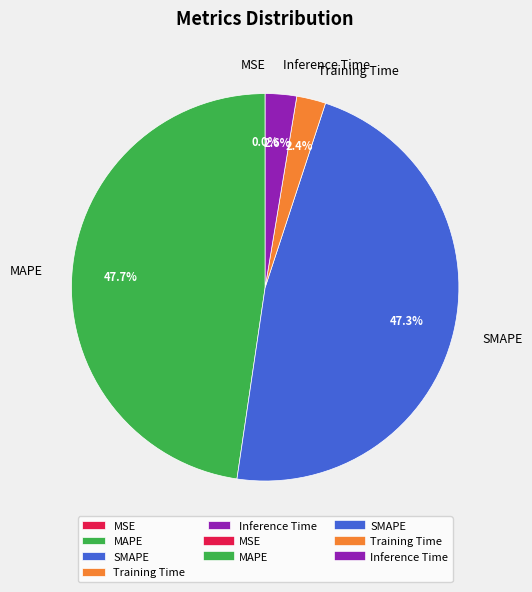

Is there a majority slice in this chart?

No